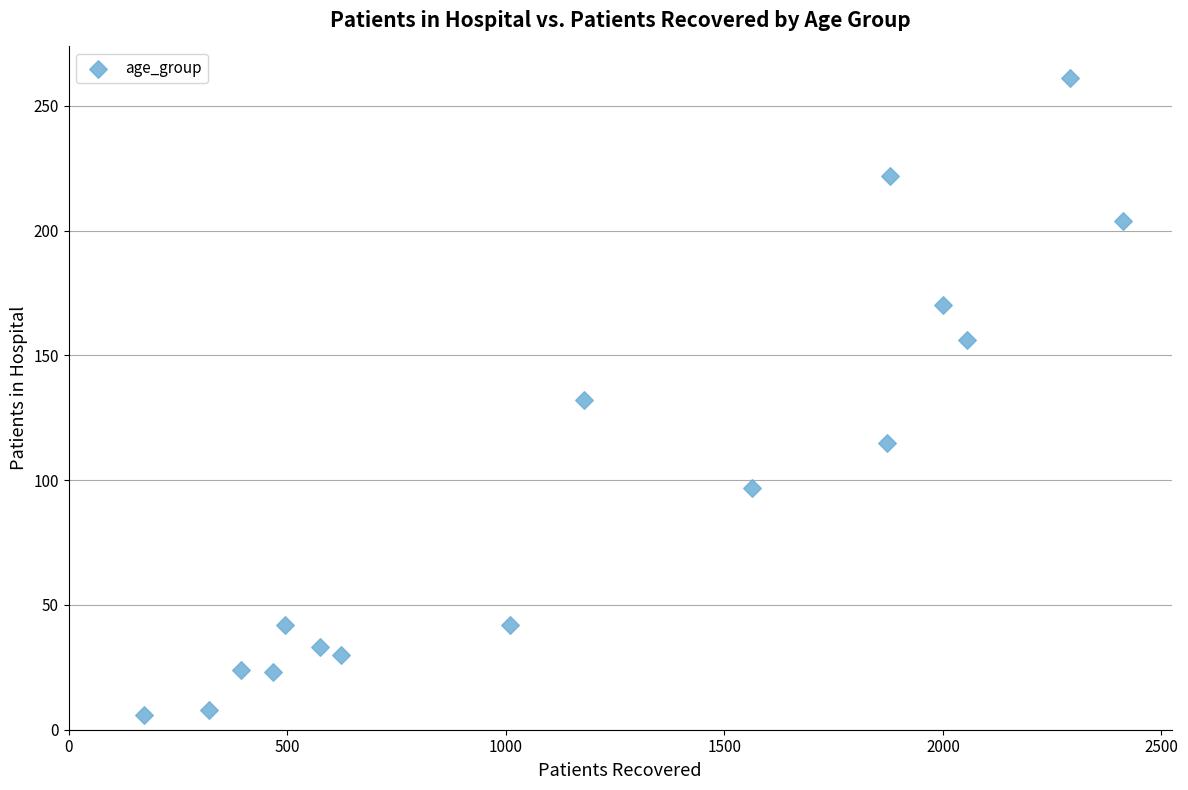

What is the range of X values (max minus min)?

2240